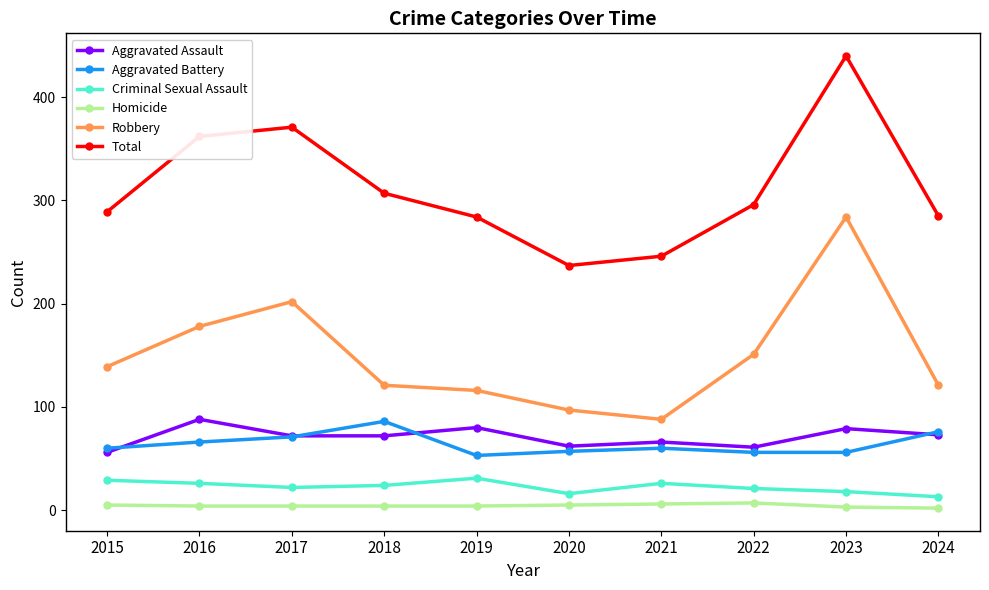

True or false: Total has a value of 371 at 2017.

True